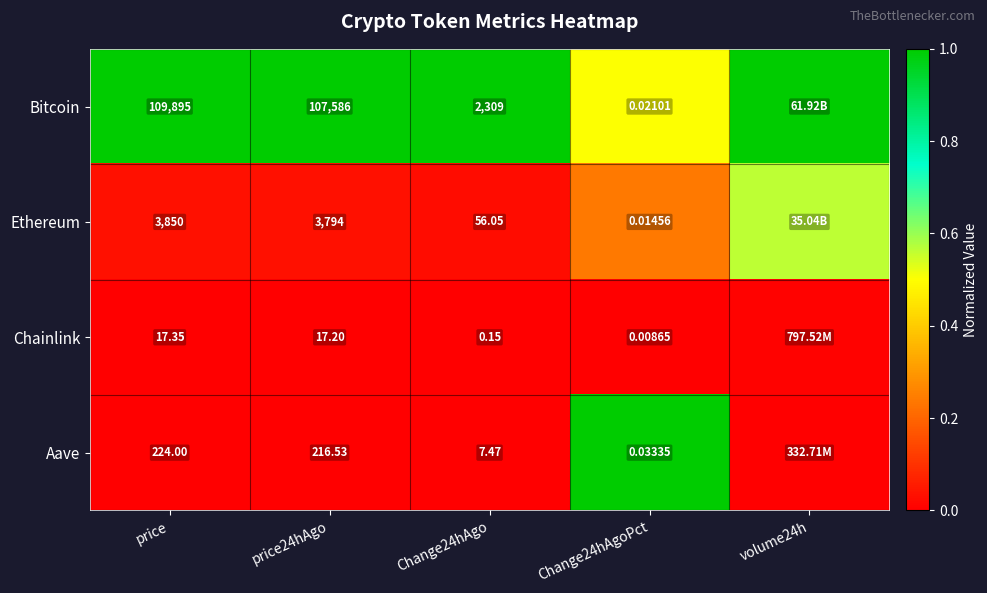

Is the value of Aave at price24hAgo greater than the value of Ethereum at Change24hAgo?

Yes